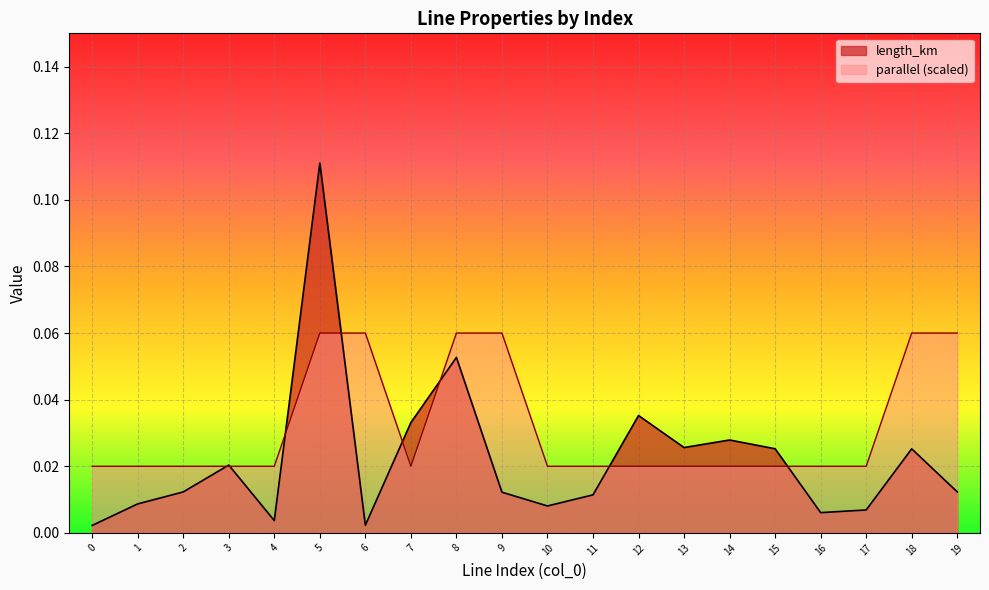

Reading right to left, transcribe all the data shown in this chart.

length_km: 19=0.0	18=0.0	17=0.0	16=0.0	15=0.0	14=0.0	13=0.0	12=0.0	11=0.0	10=0.0	9=0.0	8=0.1	7=0.0	6=0.0	5=0.1	4=0.0	3=0.0	2=0.0	1=0.0	0=0.0
parallel: 19=0.1	18=0.1	17=0.0	16=0.0	15=0.0	14=0.0	13=0.0	12=0.0	11=0.0	10=0.0	9=0.1	8=0.1	7=0.0	6=0.1	5=0.1	4=0.0	3=0.0	2=0.0	1=0.0	0=0.0